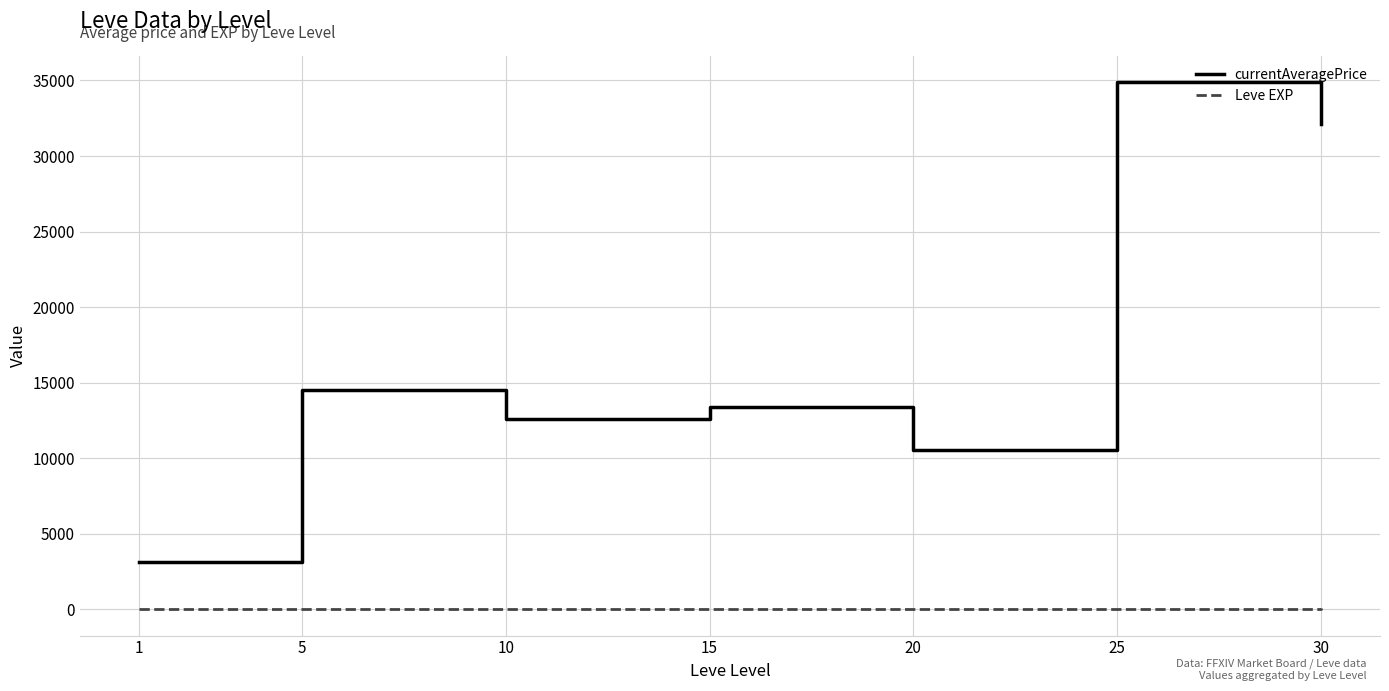

Rank the series by their maximum value, from lowest to highest.

Leve EXP, currentAveragePrice